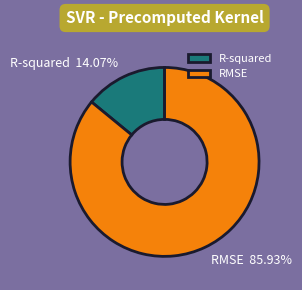

True or false: R-squared accounts for 14% of the total.

True